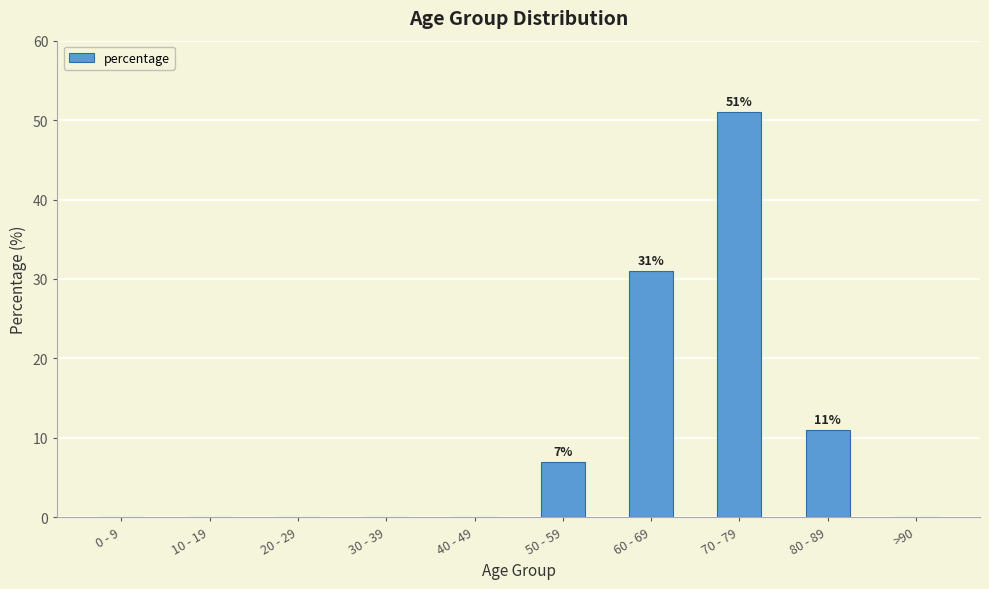

The value at 80 - 89 is 18. True or false?

False